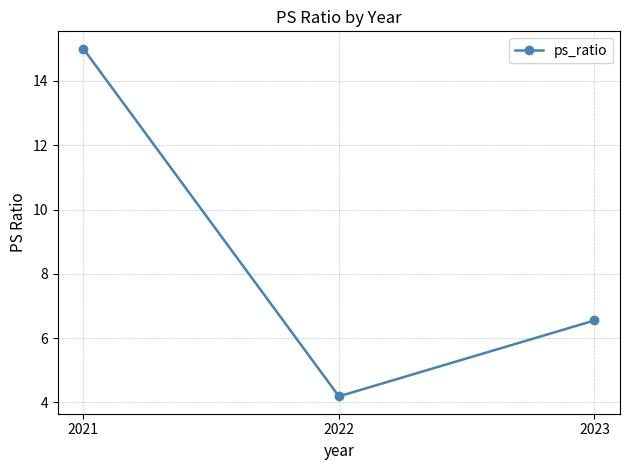

Which category has the lowest value across all series?

2022